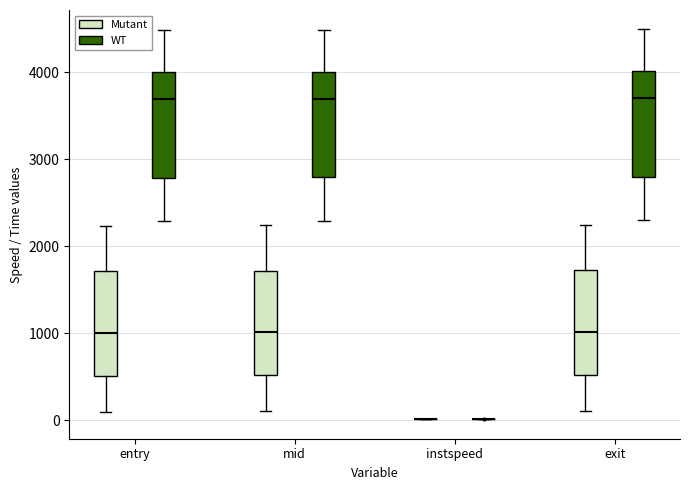

Where does the lower whisker of the box for entry (WT) end on the y-axis? The values are not printed on the chart, so give them approximately, as read against the axis.

2300